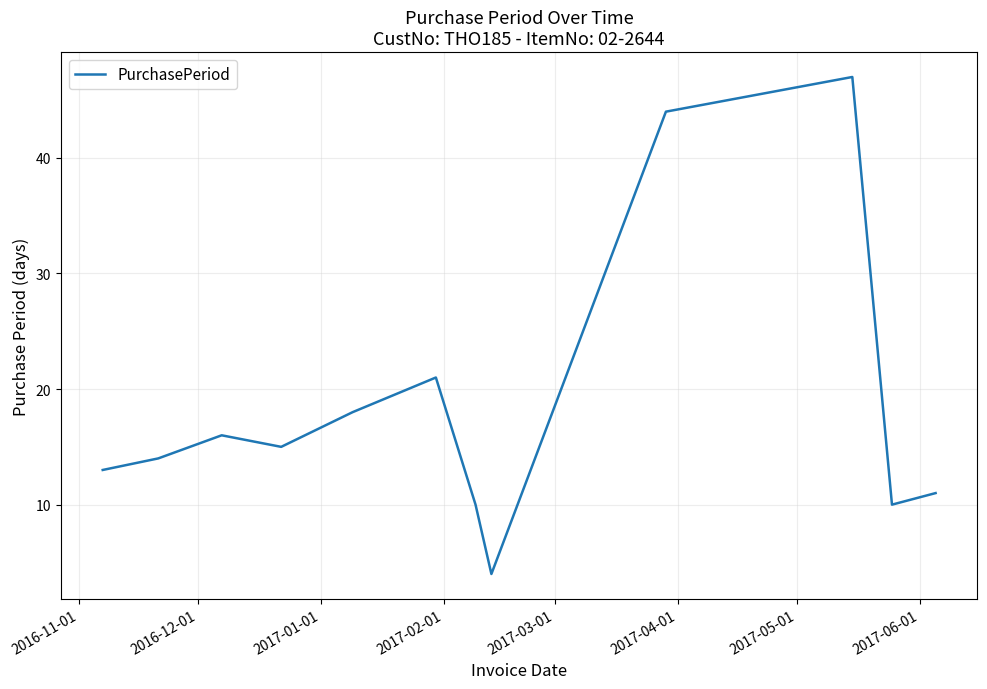

True or false: there are more than 2 points higher than both neighbors.

True